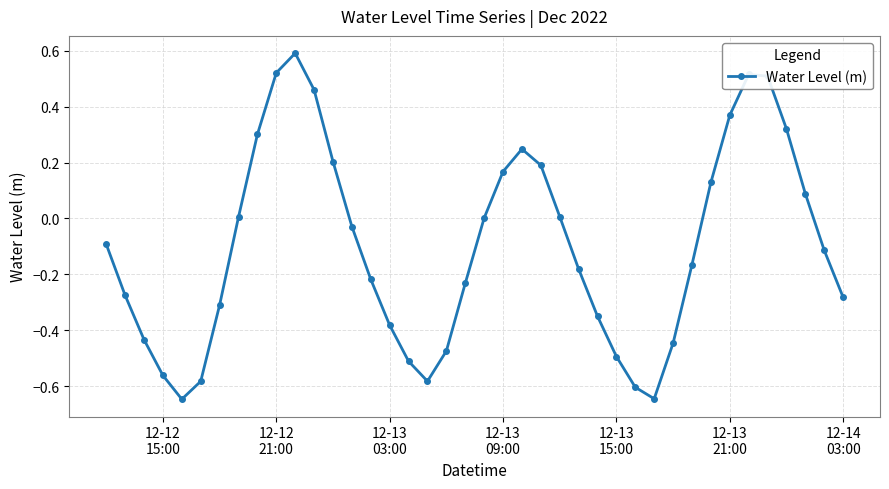

How many interior local valleys (lower than both neighbors) does the data have?

3